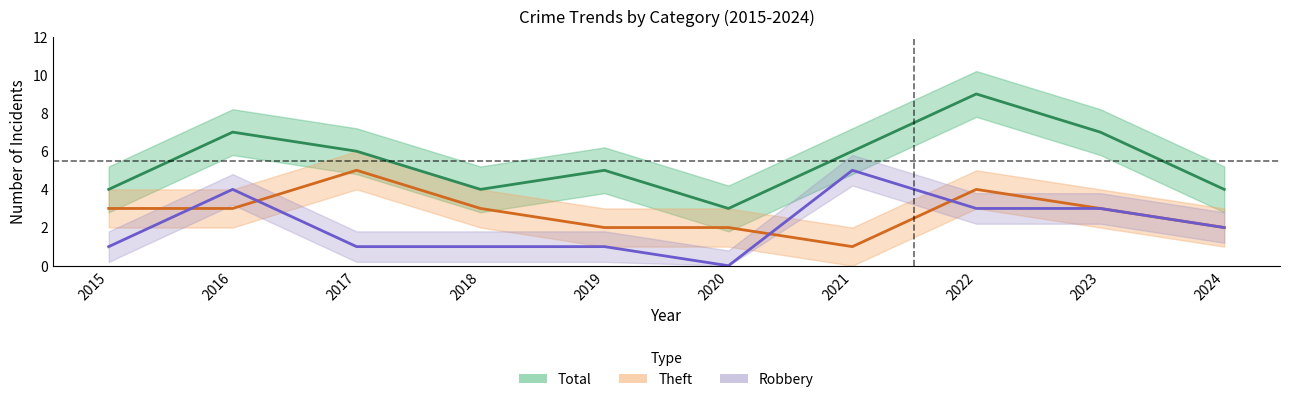

The Total series shows 6 at 2021. True or false?

True